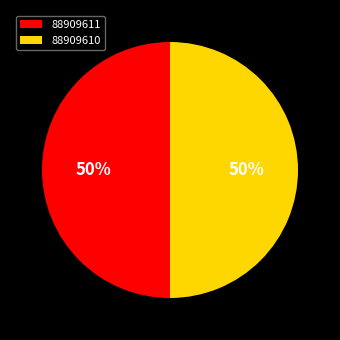

Approximately how many times larger is the value at 88909611 compared to 88909610?

1.0